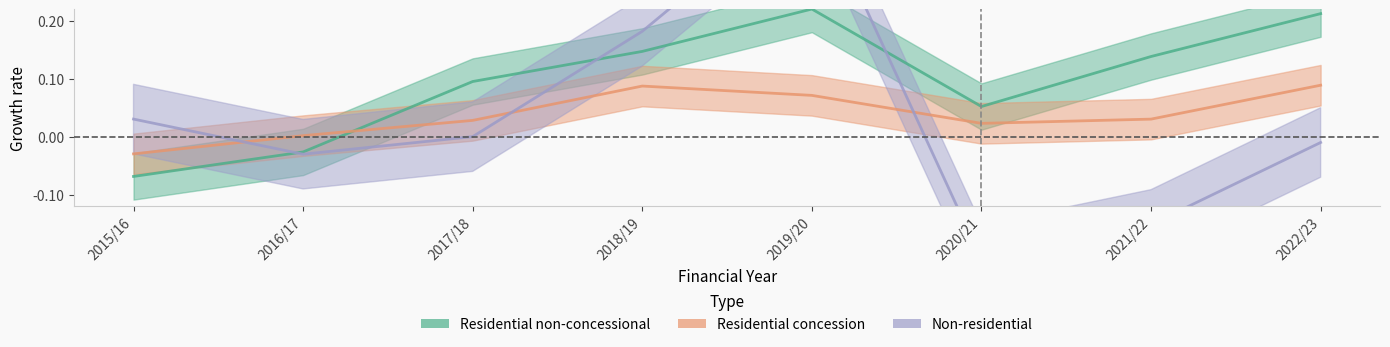

In Residential non-concessional, how many points are lower than both neighbors (excluding endpoints)?

1